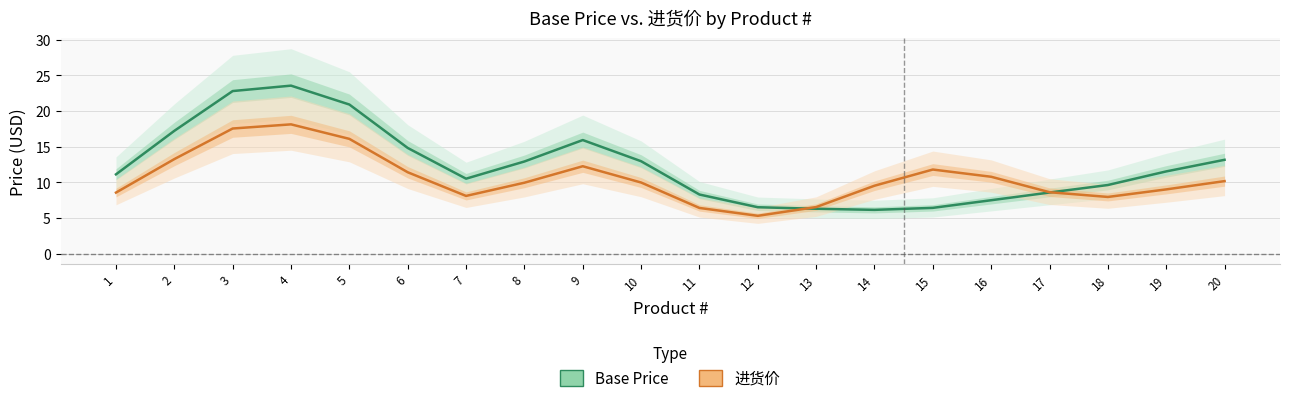

How many times do Base Price and 进货价 cross each other?

2